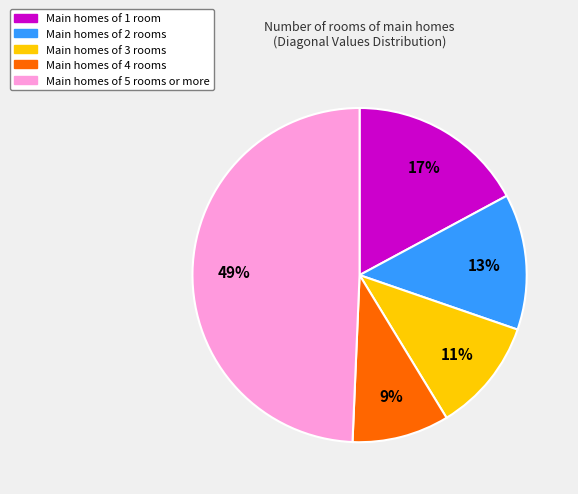

The Main homes of 5 rooms or more slice represents 49% of the pie. True or false?

True